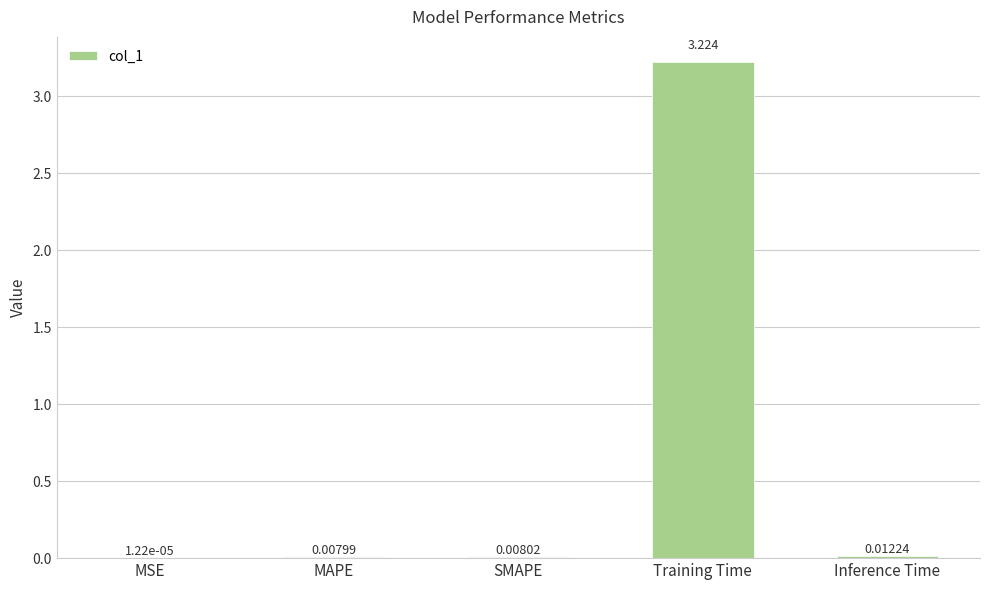

At which label is the value closest to 1?

Inference Time